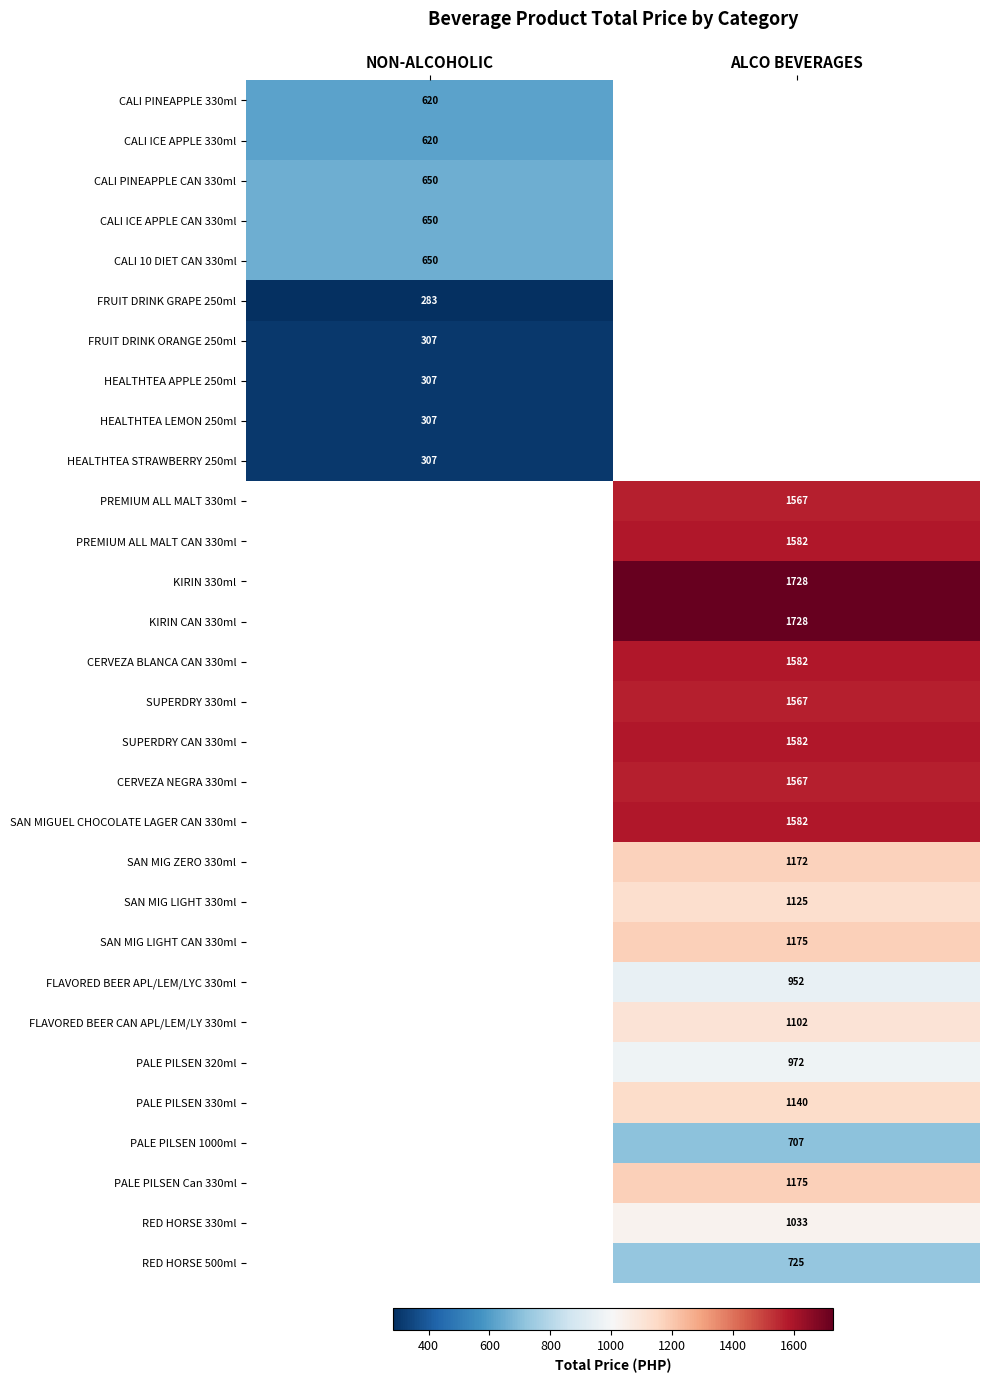

Which label corresponds to the largest value in the chart?

ALCO BEVERAGES